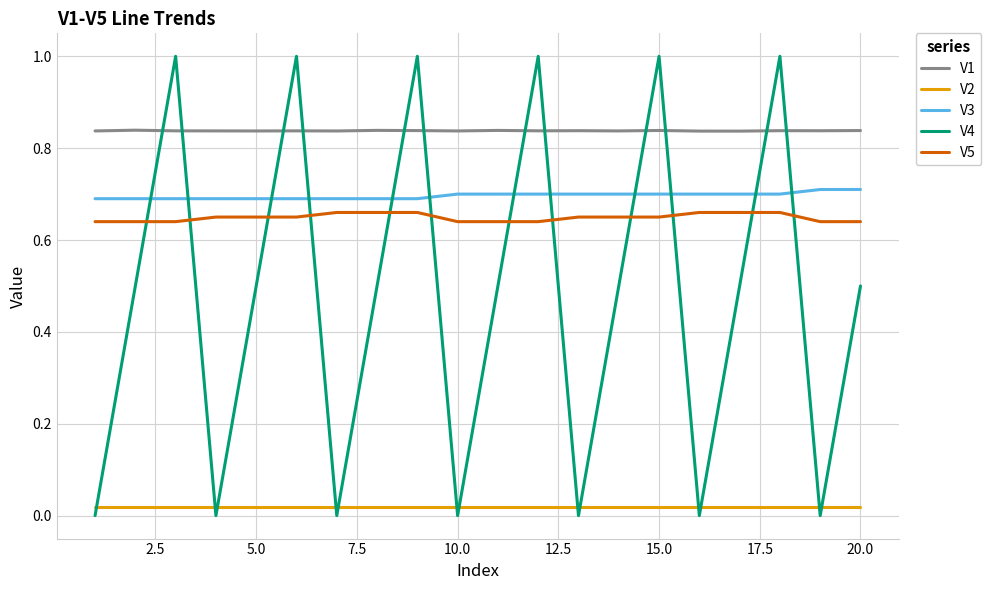

Which series has the largest range (max minus min)?

V4